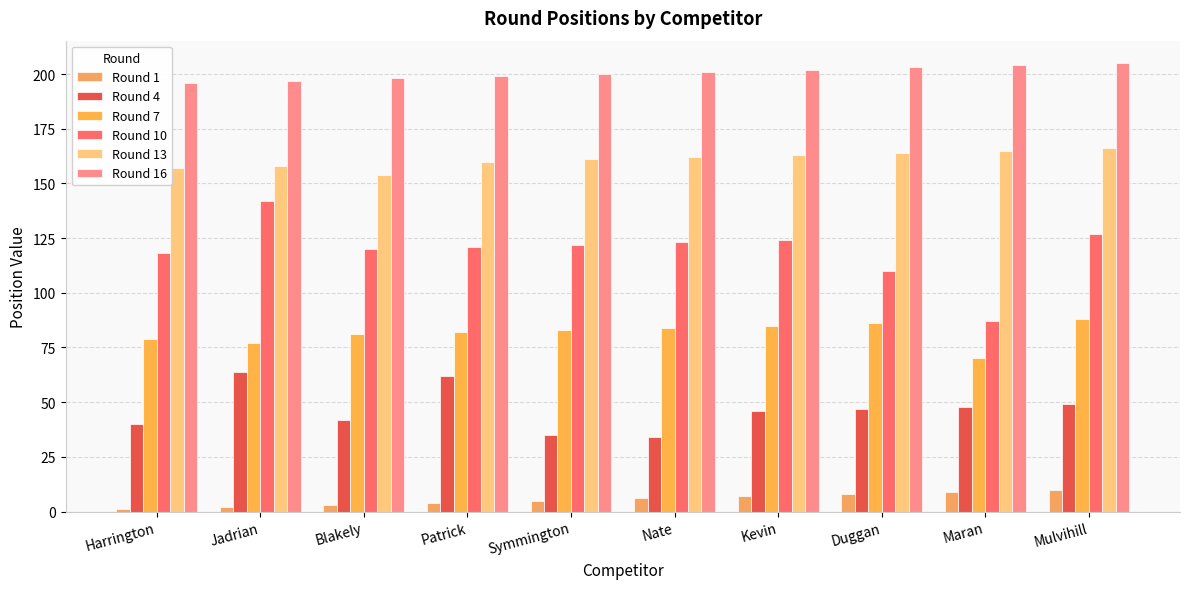

What is the spread (max minus min) of values at Nate?

195